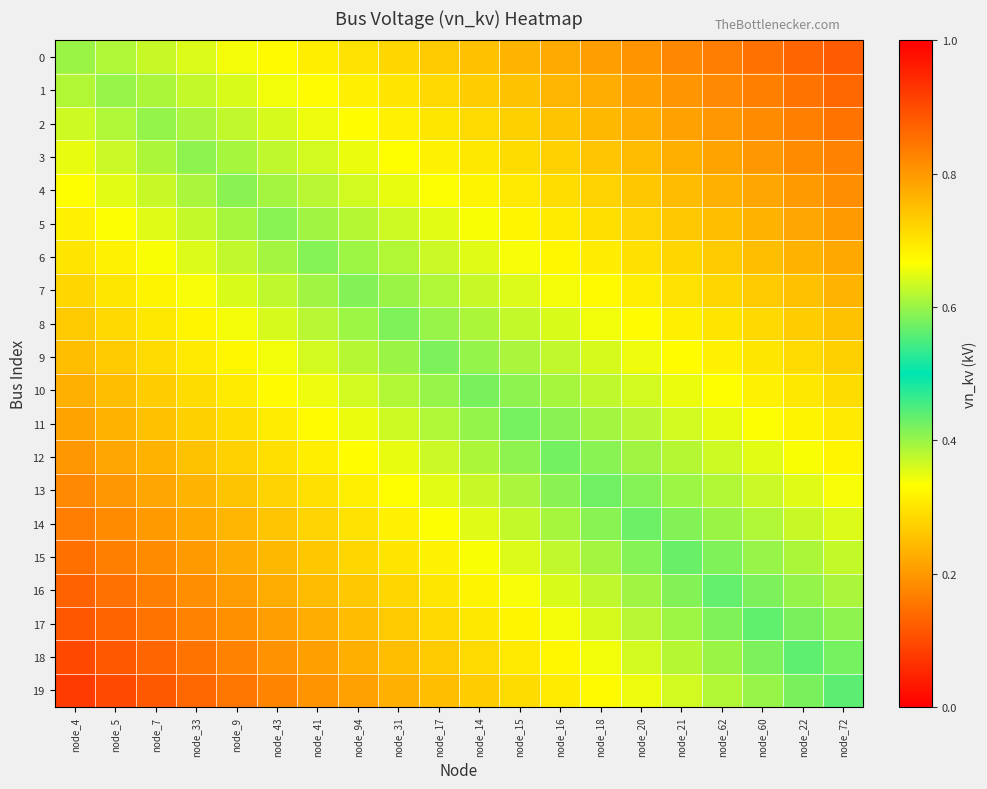

At which category does the chart reach its peak across all series?

node_72